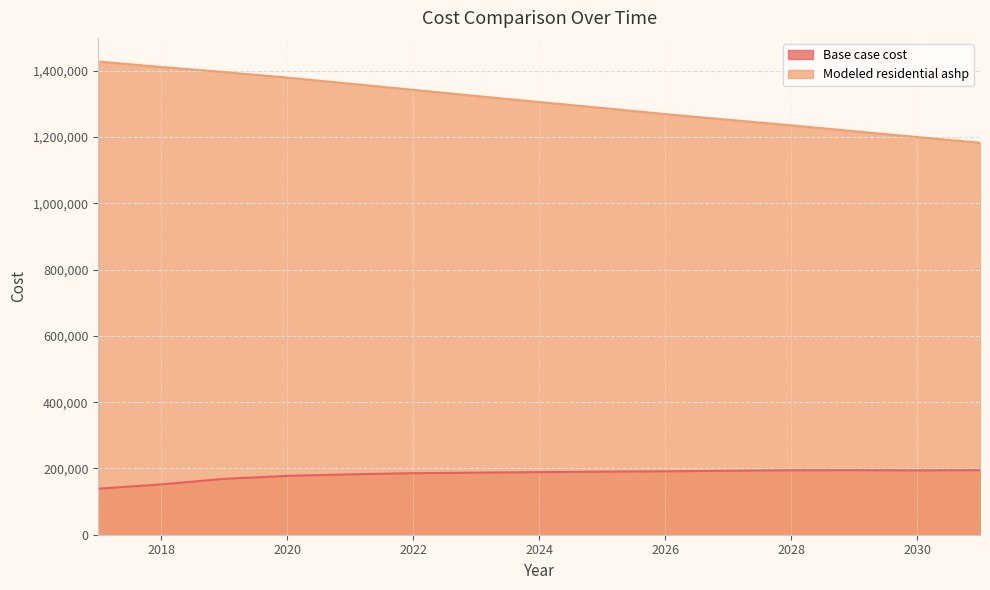

Count the number of categories in the chart.

15